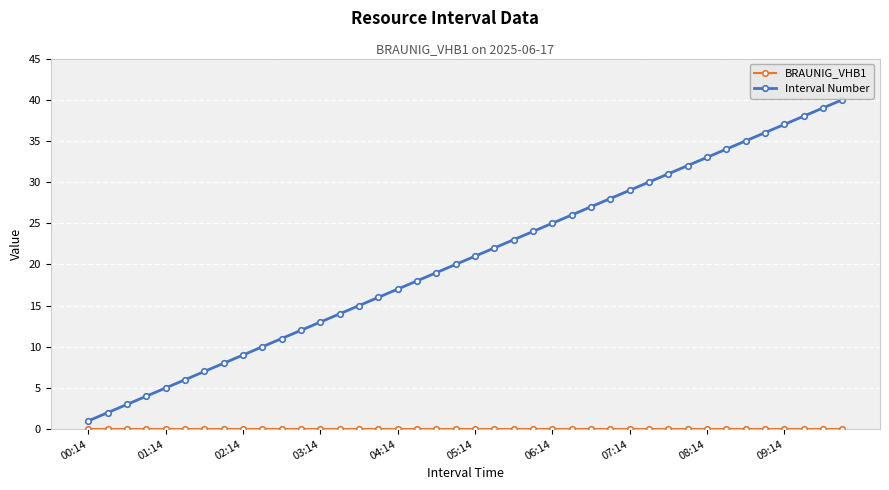

Which series has the largest total across all categories?

Interval Number